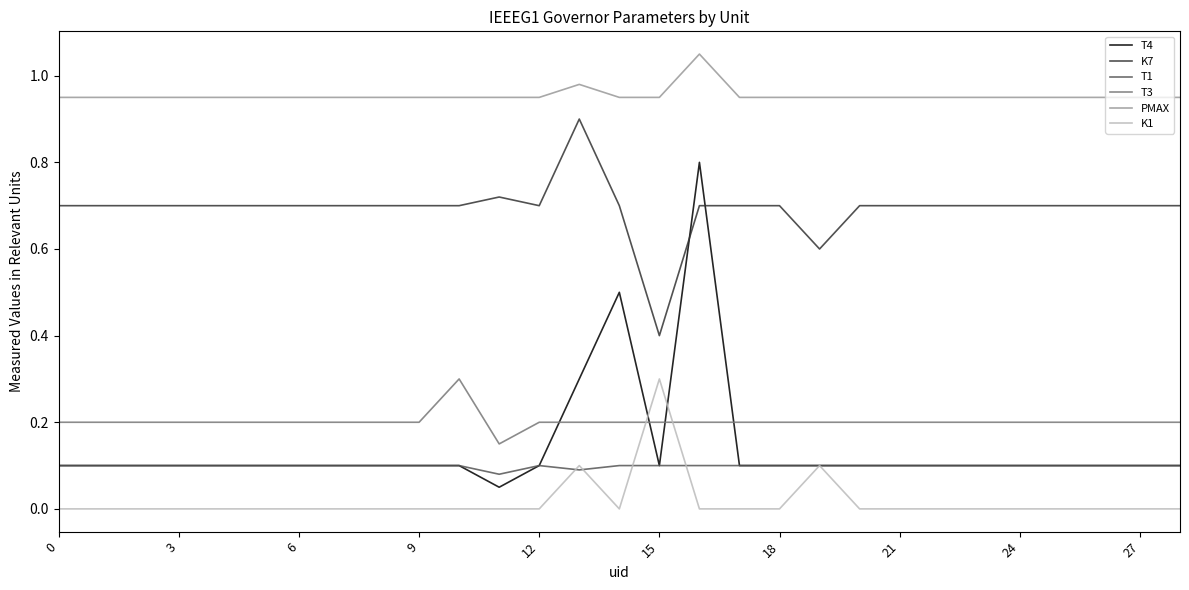

What are all the series names shown in the legend?

T4, K7, T1, T3, PMAX, K1